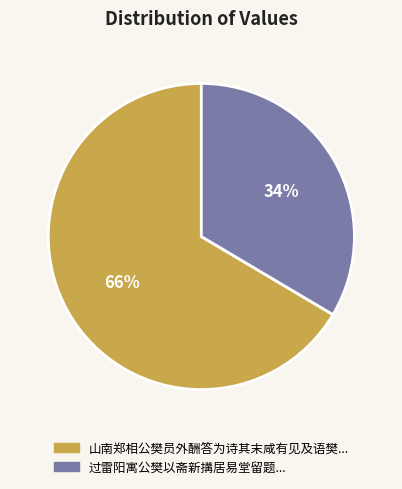

Is there any slice that represents more than half of the pie?

Yes